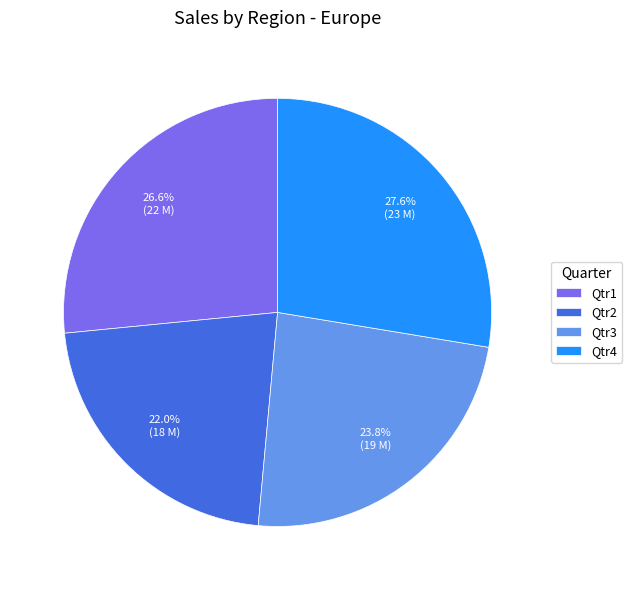

What portion of the pie excludes Qtr1?

73.4%